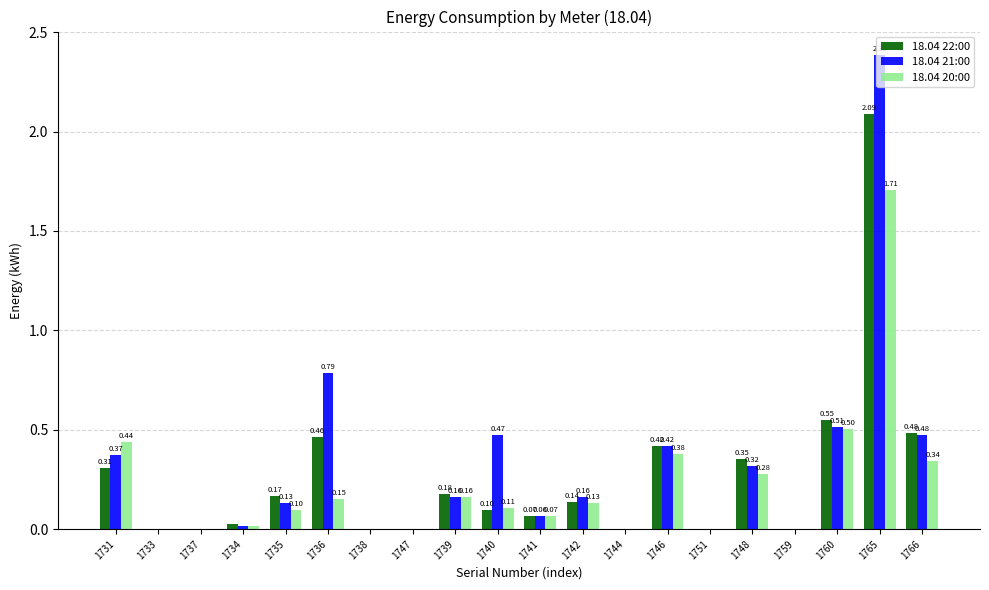

What is the sum of all 18.04 21:00 values?

6.3